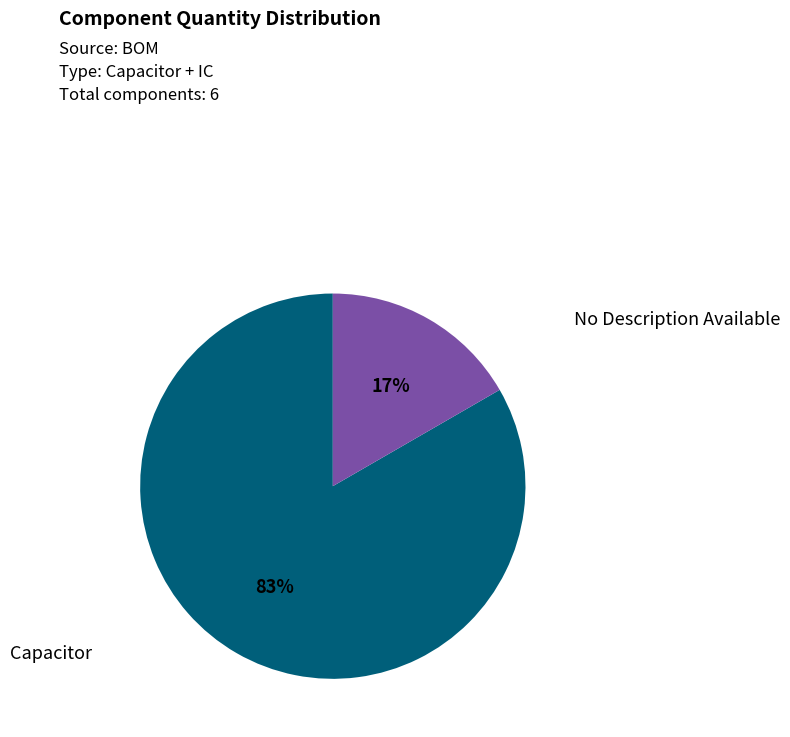

How many segments does this pie chart have?

2